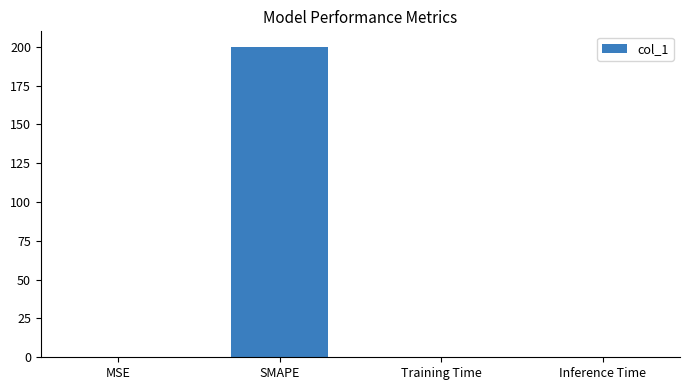

True or false: the data shows 0.0 at MSE.

True